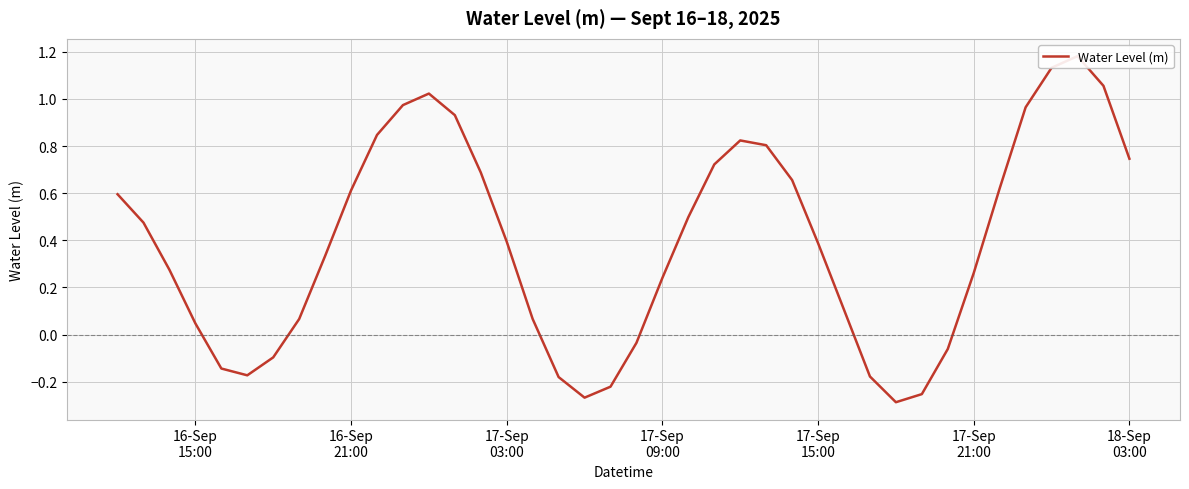

Where does the data first go above 0?

16-Sep
15:00